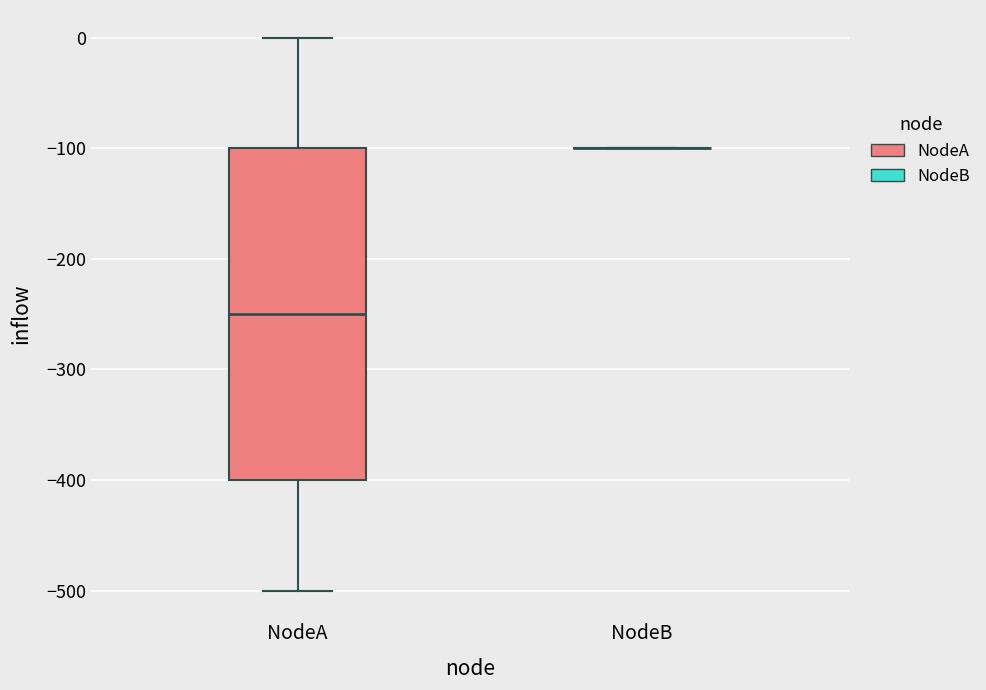

Reading left to right, transcribe this box plot: for each box, give where its median line is, the range the box spans, and where its two whiskers end, as read against the y-axis. The values are not printed on the chart, so give them approximately, as read against the axis.

NodeA: median -250, box -400 to -100, whiskers -500 to 0
NodeB: box collapsed to a line at -100, whiskers -100 to -100